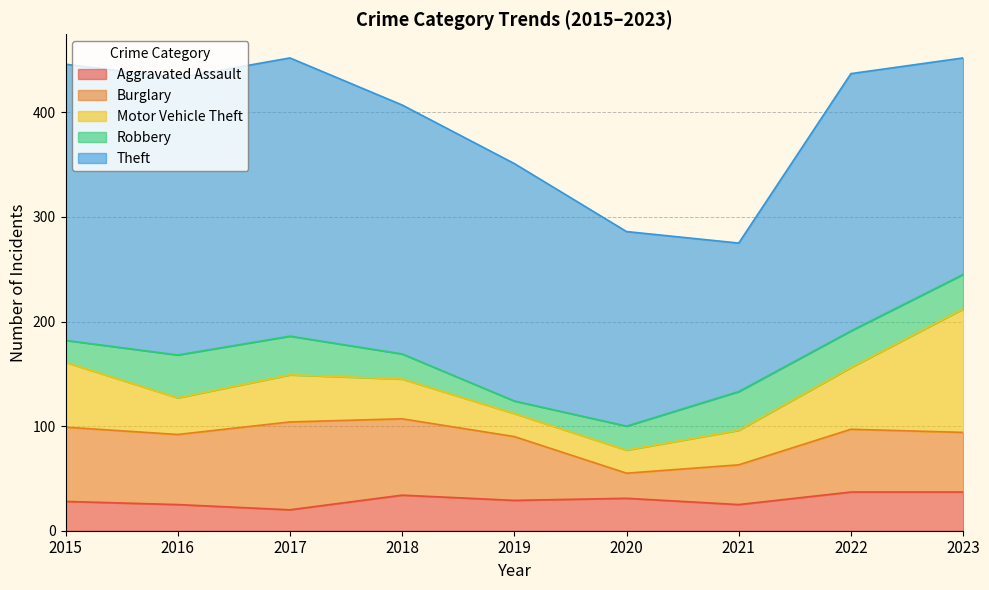

What is the value of the Theft point at the 2nd from the left?

265